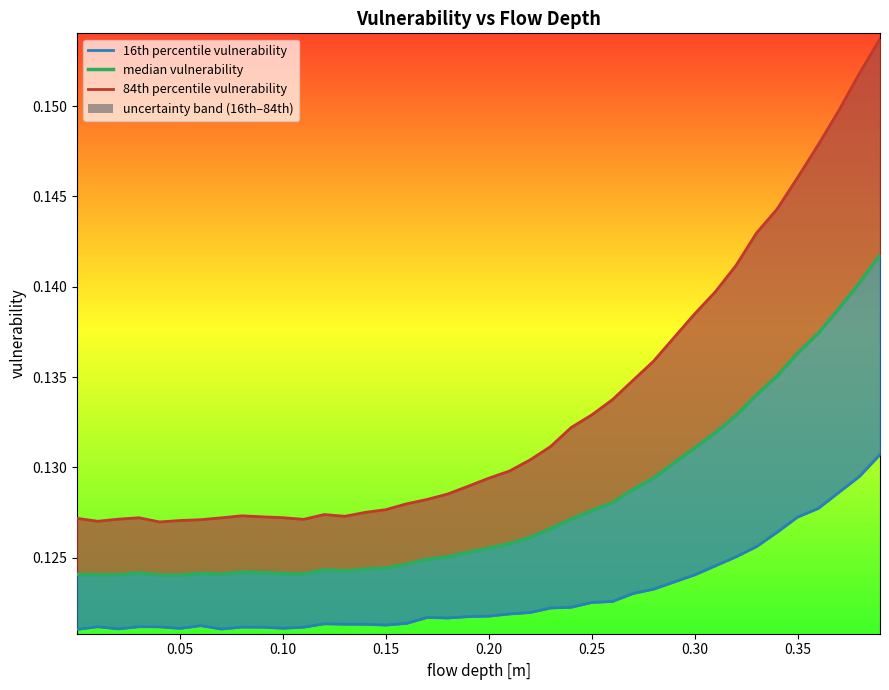

True or false: the data shows 0.1 at 0.20.

True